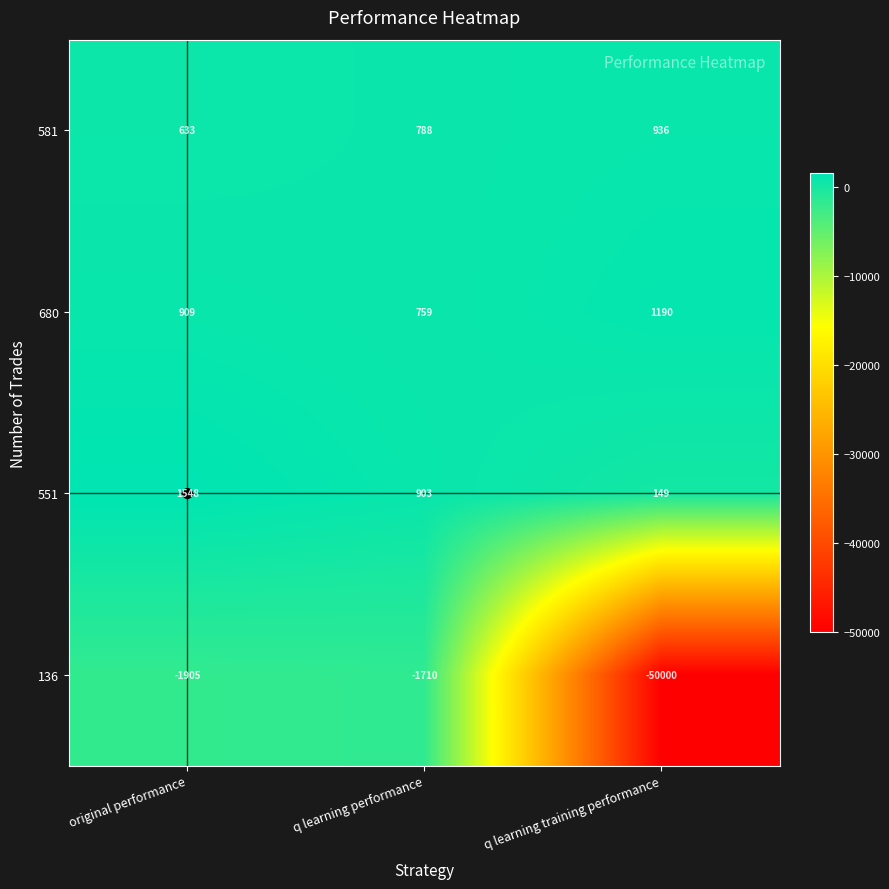

True or false: 680 has a value of 1594 at original performance.

False